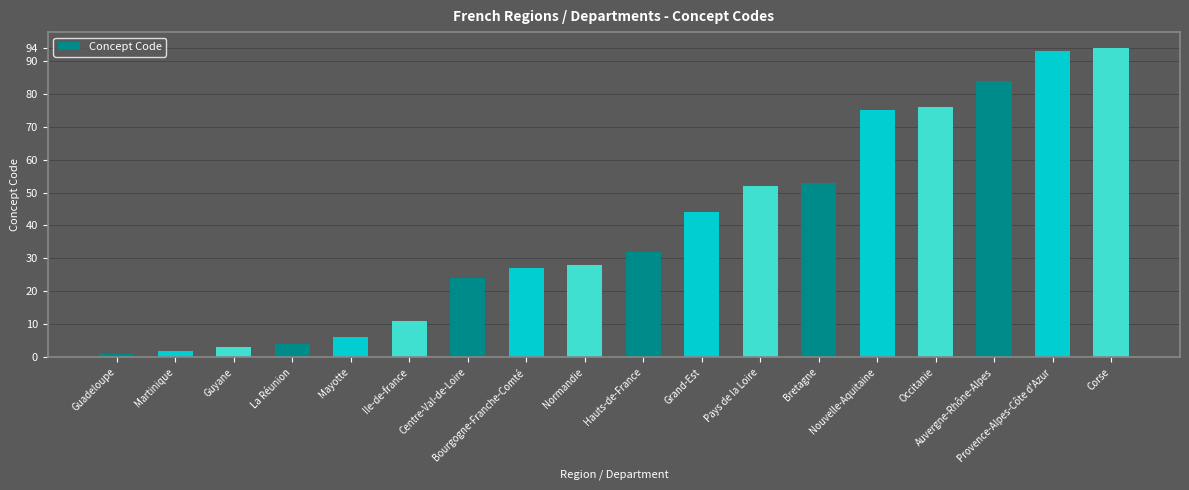

What is the label of the 18th bar from the right?

Guadeloupe